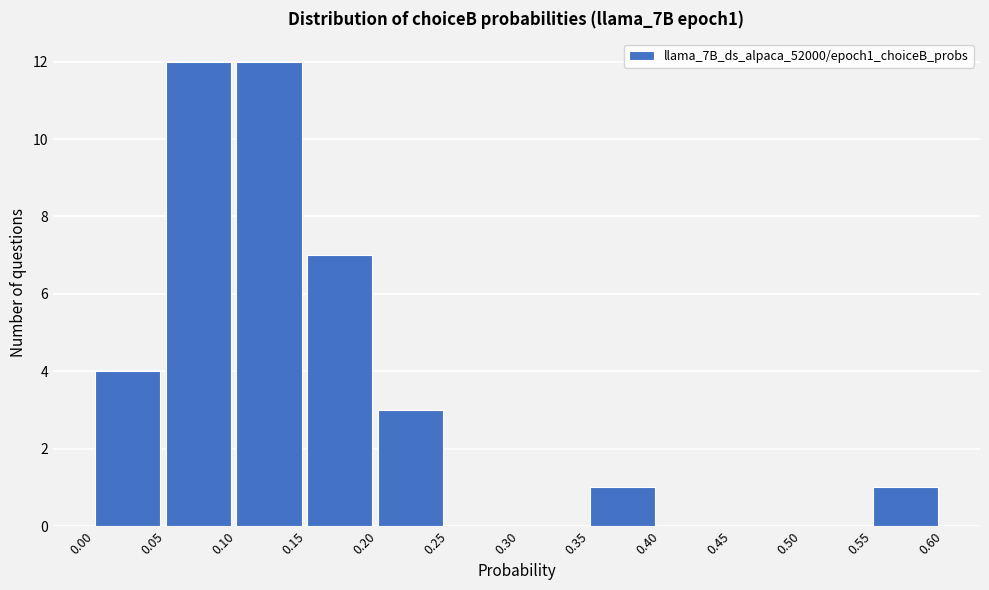

Reading left to right, transcribe this chart: for each bar, give the range it covers on the x-axis and its height. The values are not printed on the chart, so give them approximately, as read against the axis.

0.00 to 0.05: 4
0.05 to 0.10: 12
0.10 to 0.15: 12
0.15 to 0.20: 7
0.20 to 0.25: 3
0.25 to 0.30: 0
0.30 to 0.35: 0
0.35 to 0.40: 1
0.40 to 0.45: 0
0.45 to 0.50: 0
0.50 to 0.55: 0
0.55 to 0.60: 1